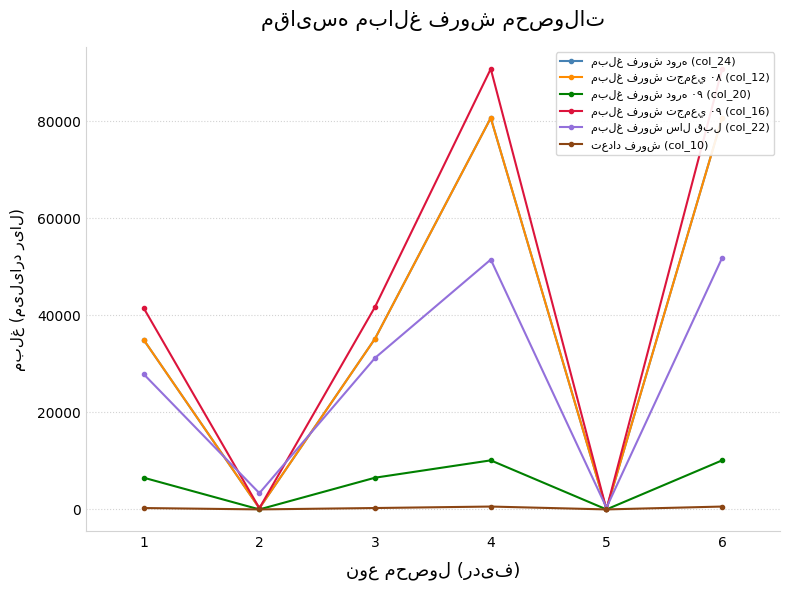

What is the value of the مبلغ فروش دوره (col_24) point at the 3rd from the left?

35192.3